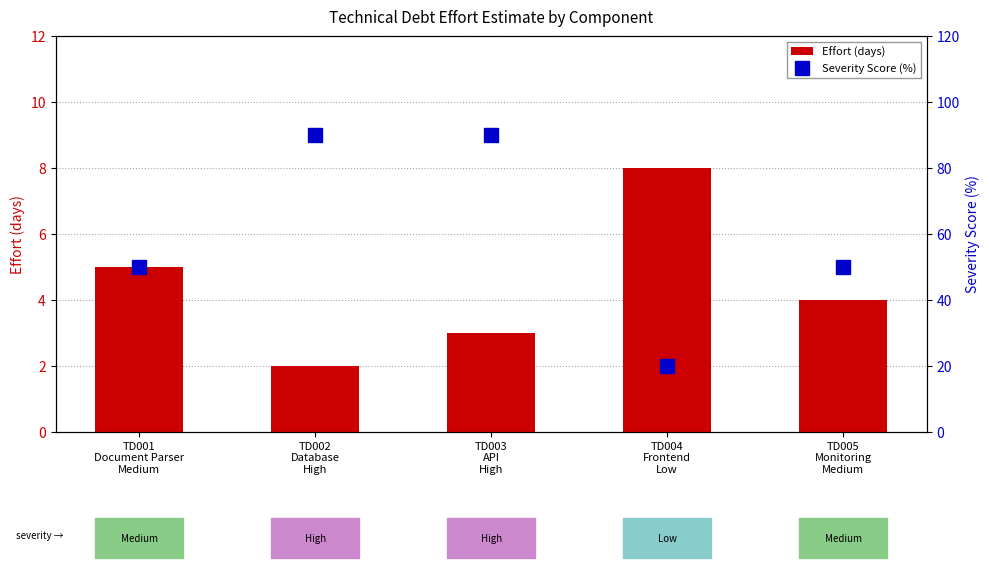

Is it true that Severity Score (%) equals 28 at TD004
Frontend
Low?

False